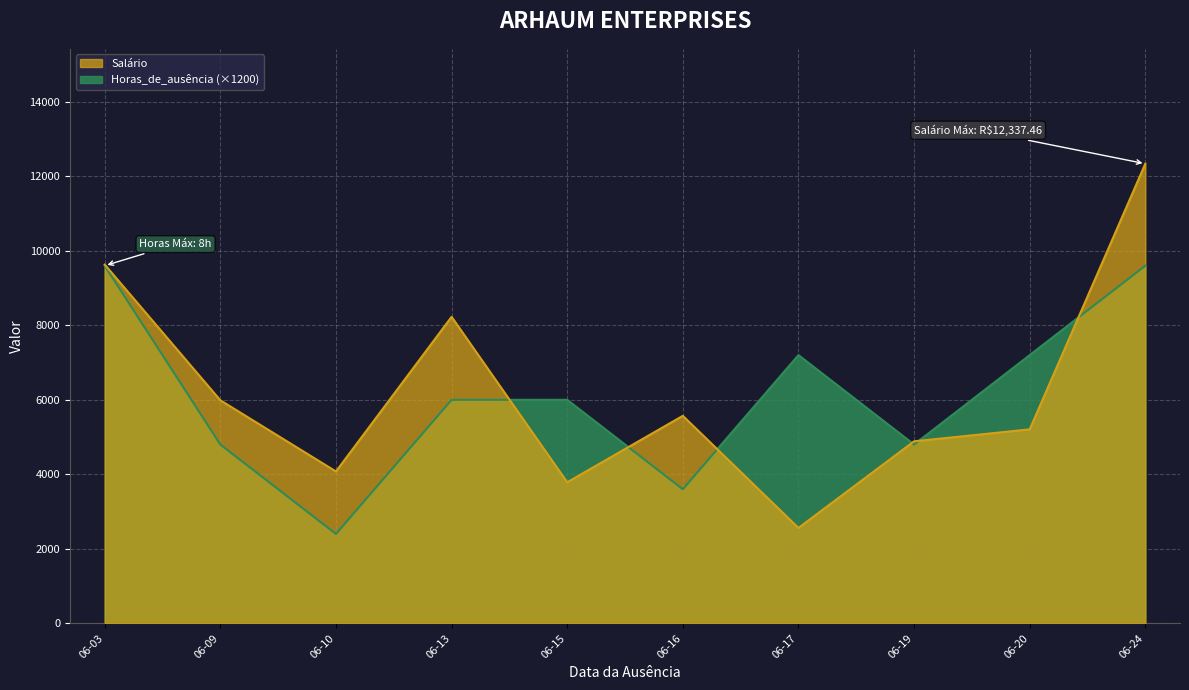

How many lines are shown in the chart?

2